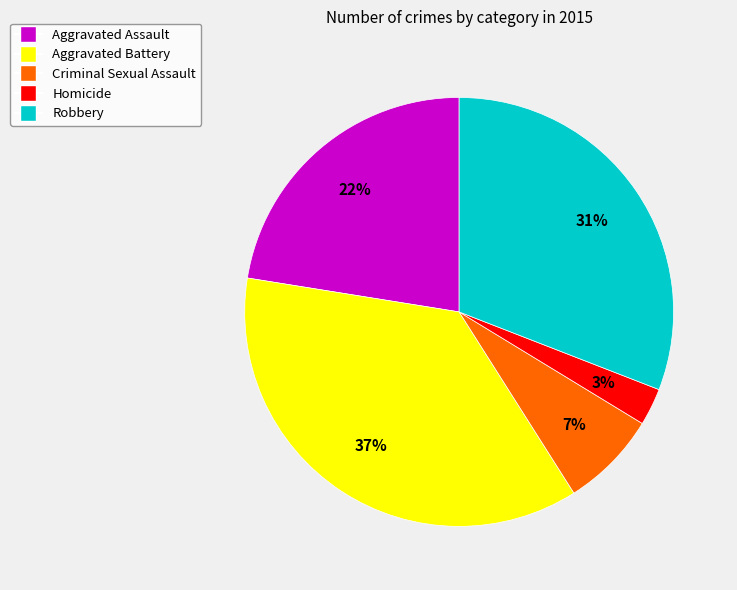

Does any single category account for the majority?

No